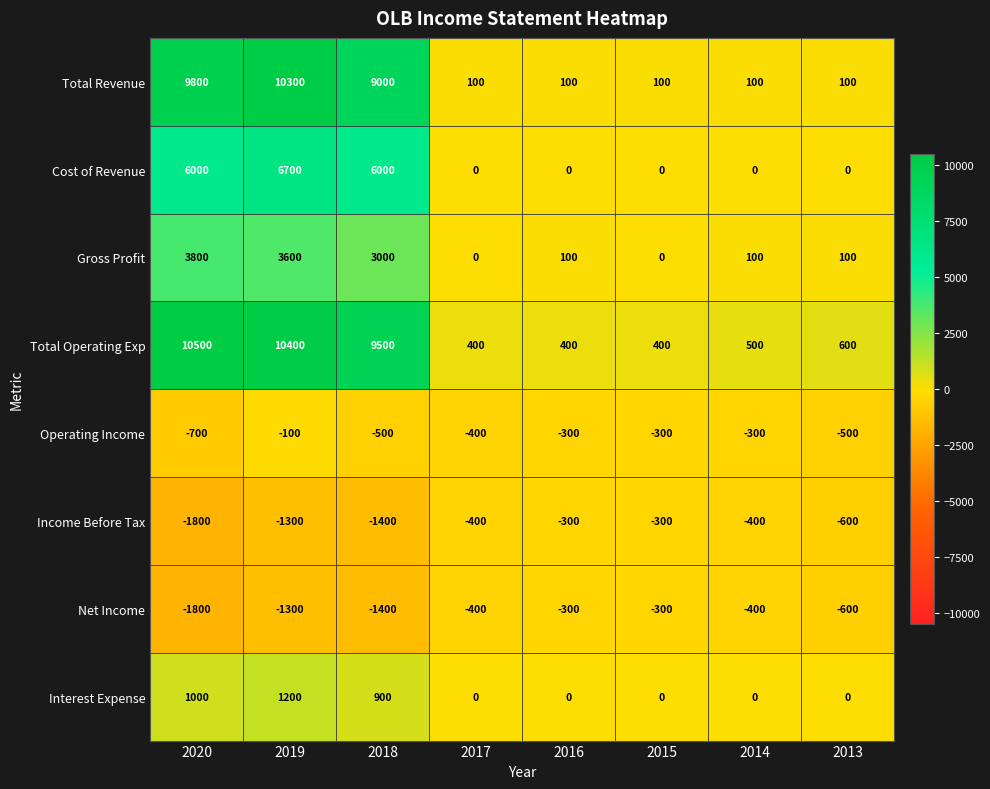

At which label does Net Income first exceed -400?

2016